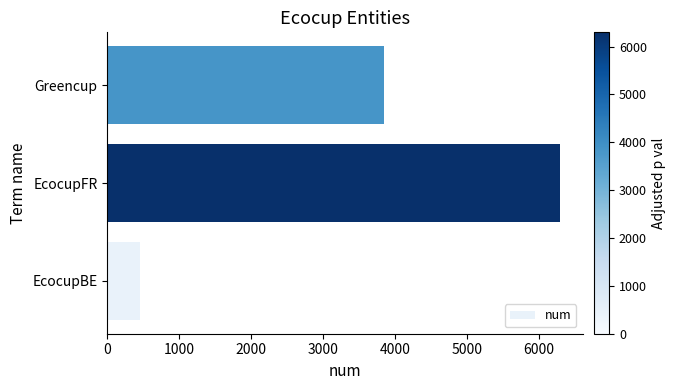

What is the sum of all values?

10604